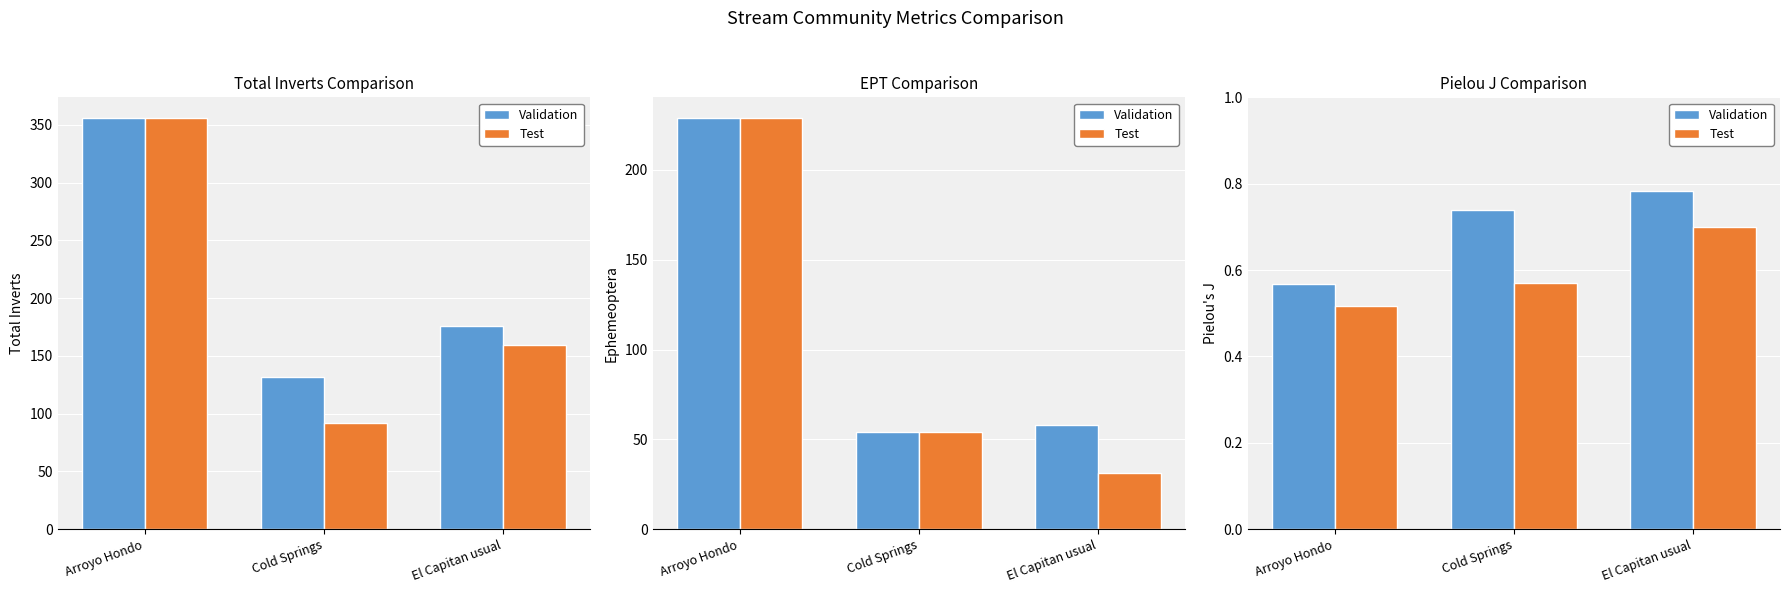

What is the label of the 2nd bar from the right?

Cold Springs